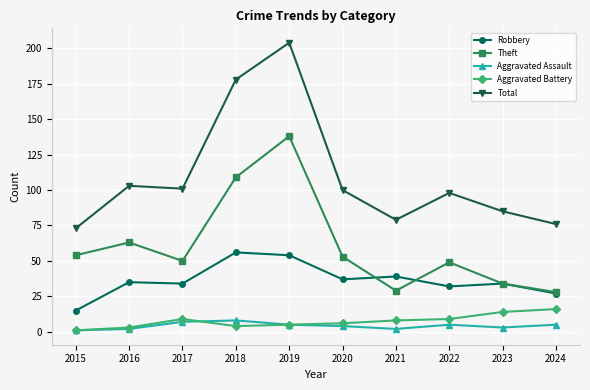

What is the value of the Aggravated Assault point at the 1st from the left?

1